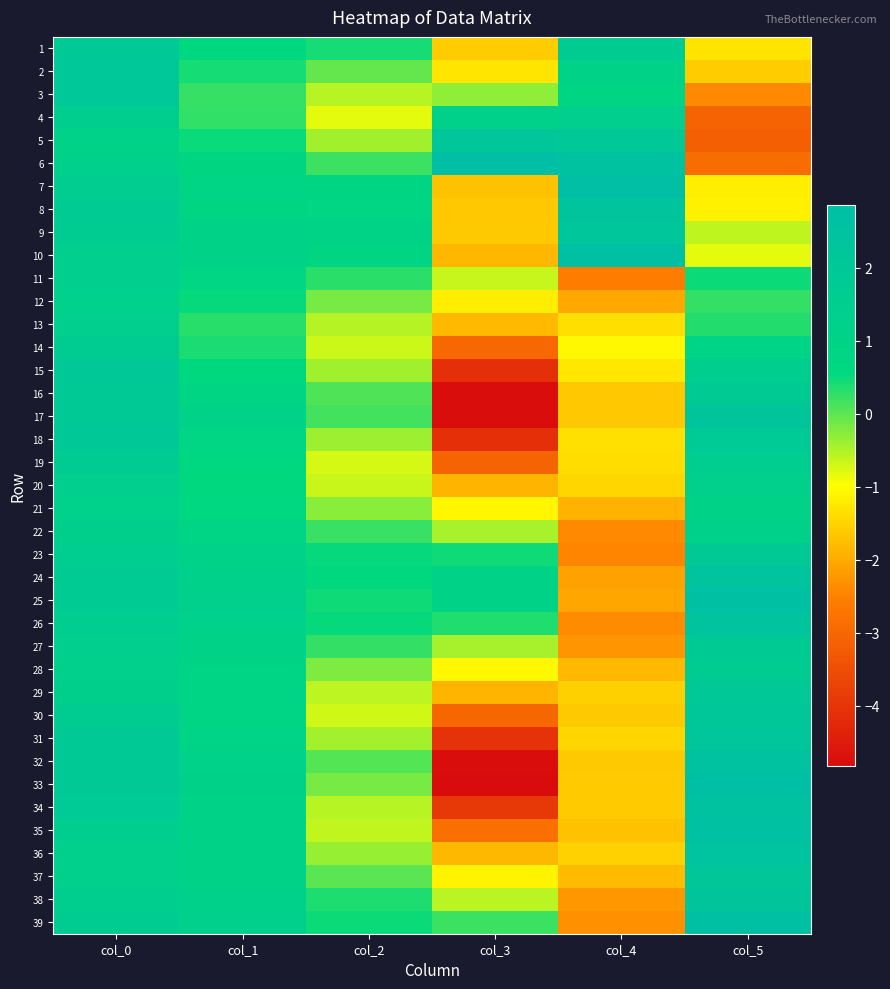

Count the number of categories in the chart.

6